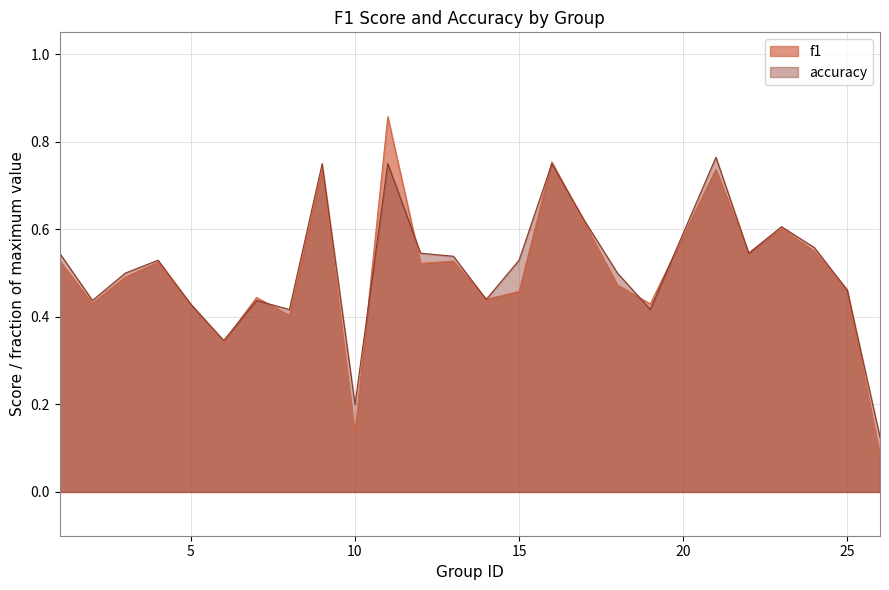

Count the number of data series in this chart.

2